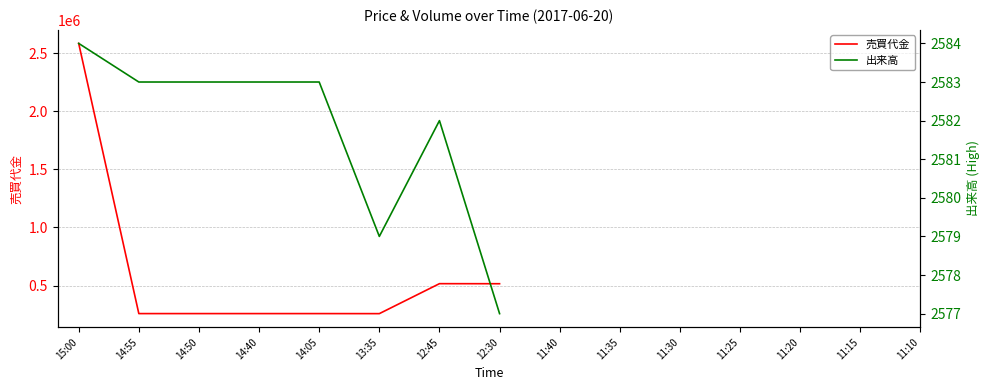

How many lines are shown in the chart?

2